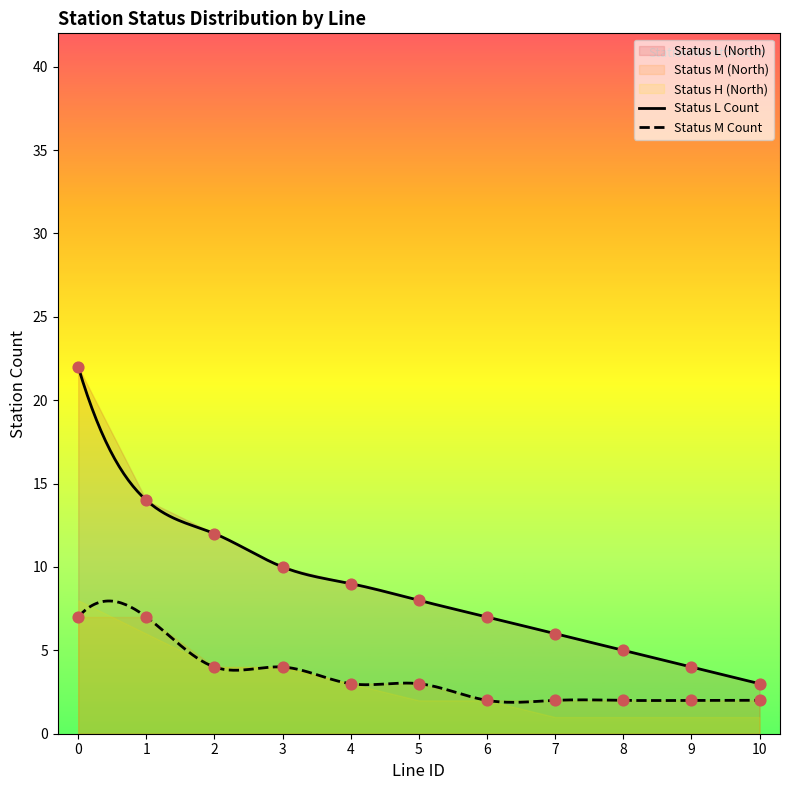

True or false: Status L Count and Status M Count intersect in this chart.

False